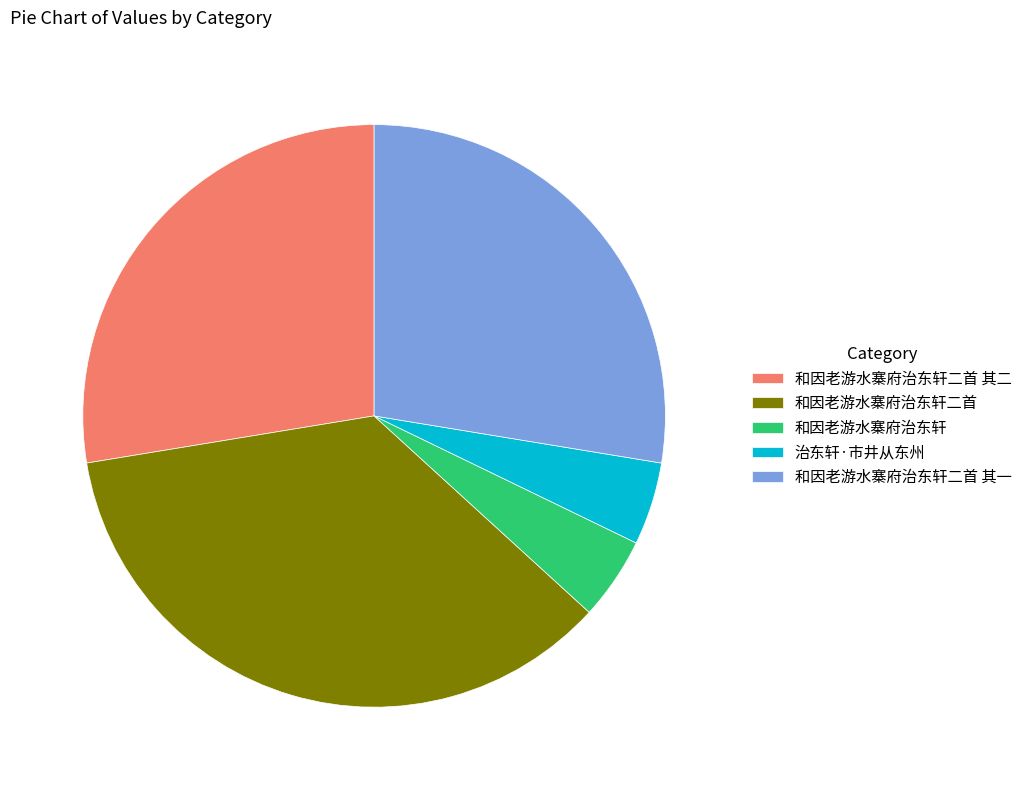

Combined, do 和因老游水寨府治东轩 and 和因老游水寨府治东轩二首 account for over 50%?

No